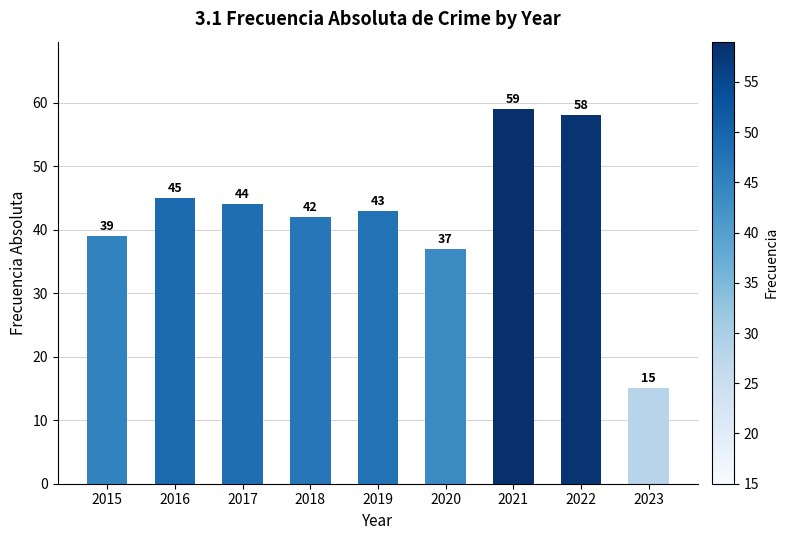

At which label is the value closest to 37?

2020